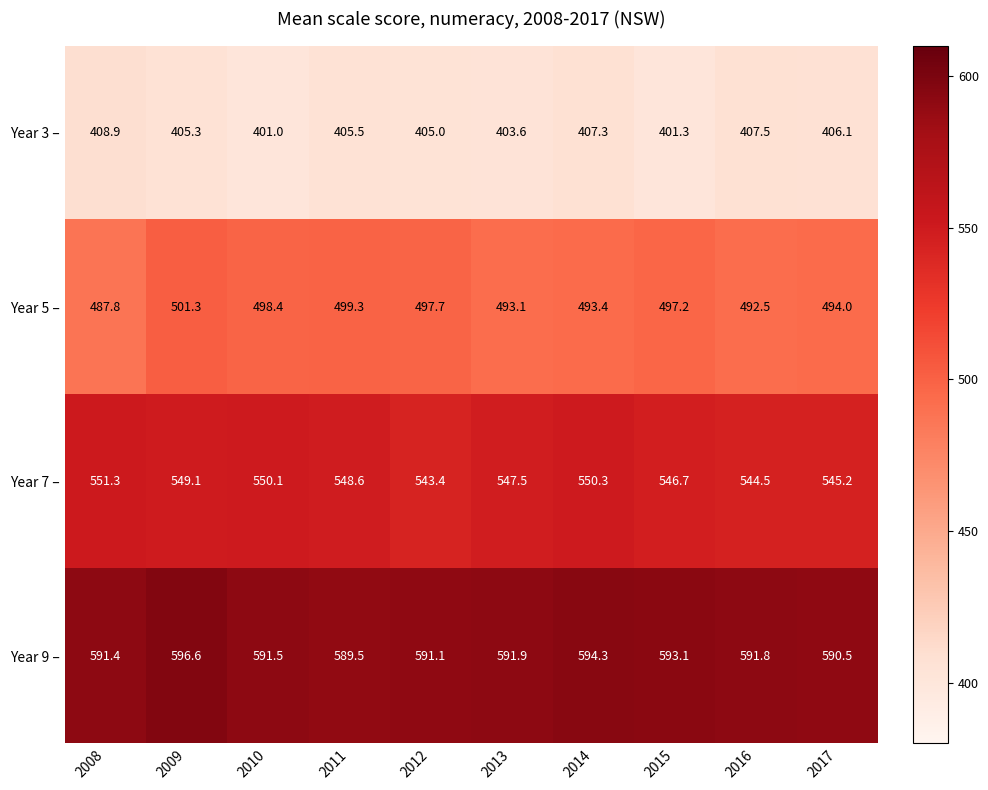

What is the maximum value shown in the chart?

596.6